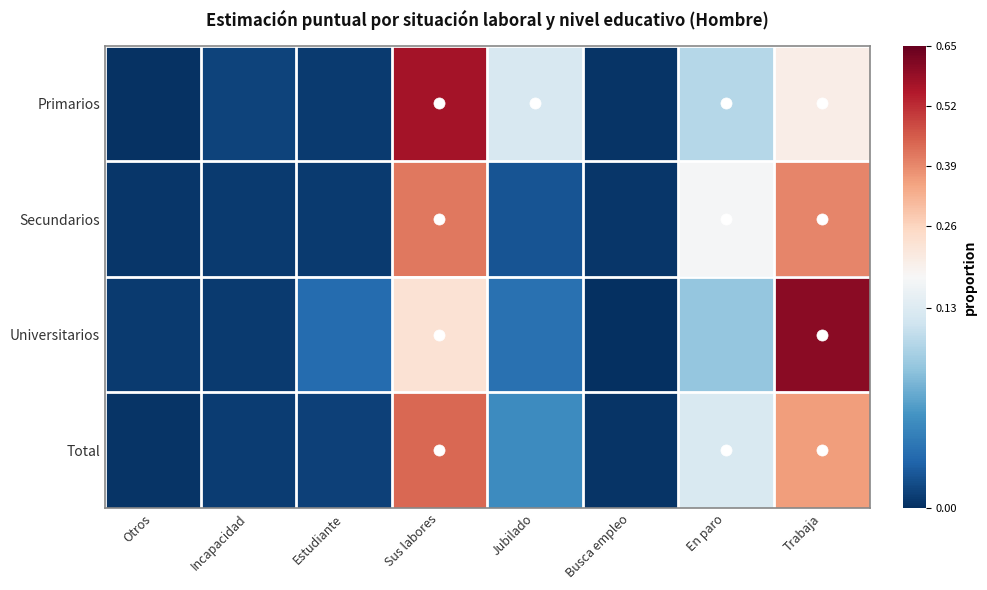

Which series has the widest spread of values?

Universitarios